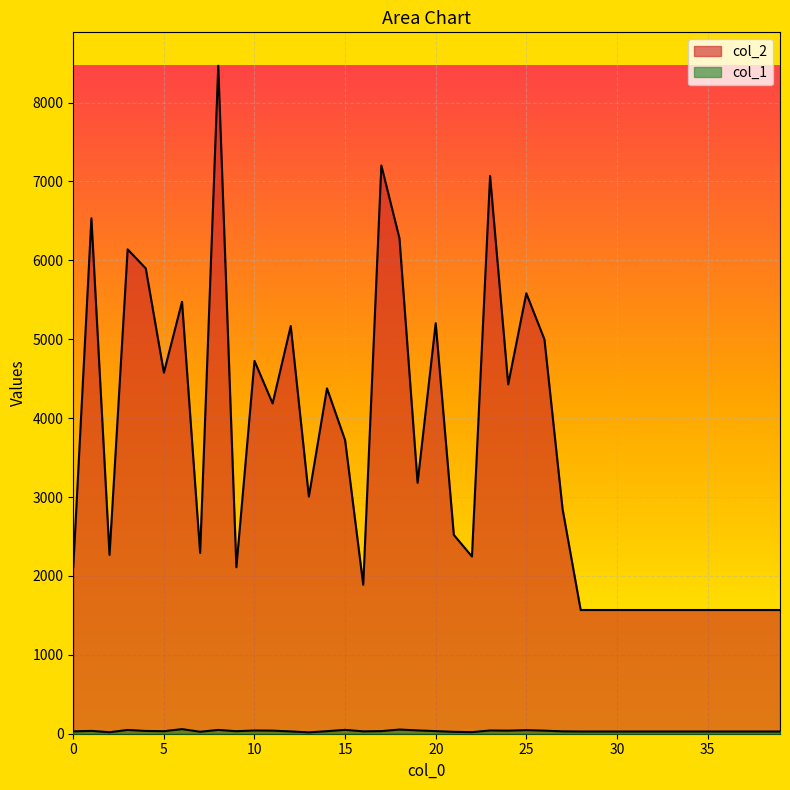

At which category does col_1 reach its first local peak?

1